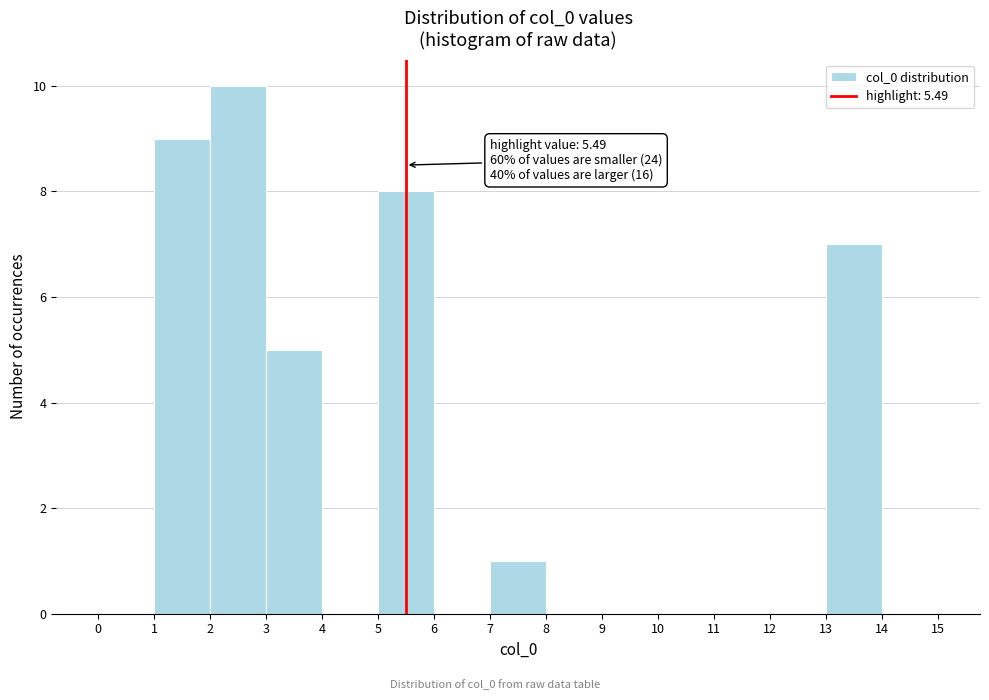

Over which range of the x-axis is the bar tallest?

2 to 3